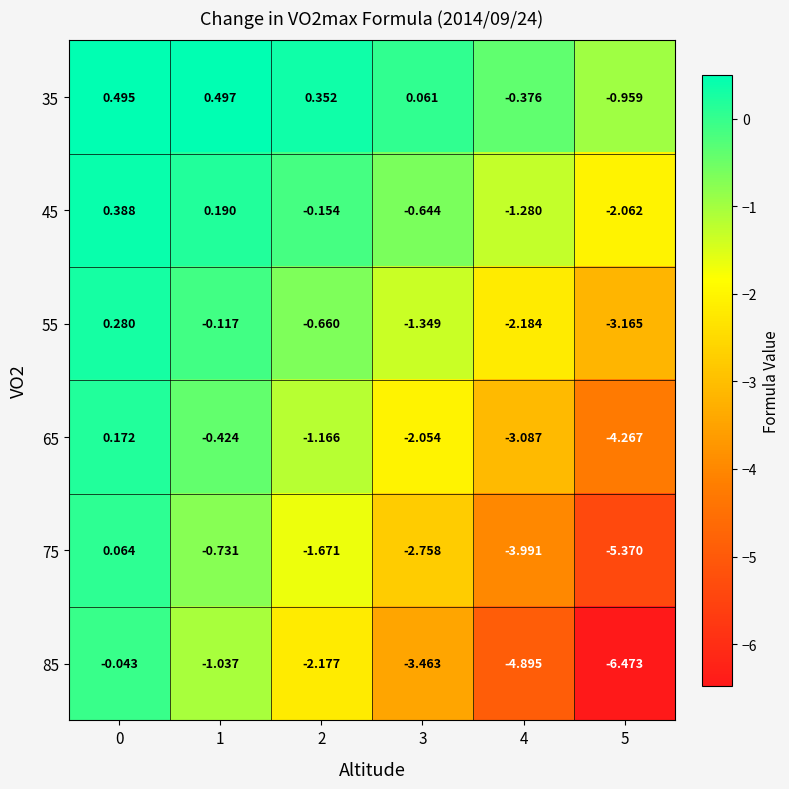

How many categories are shown in the chart?

6